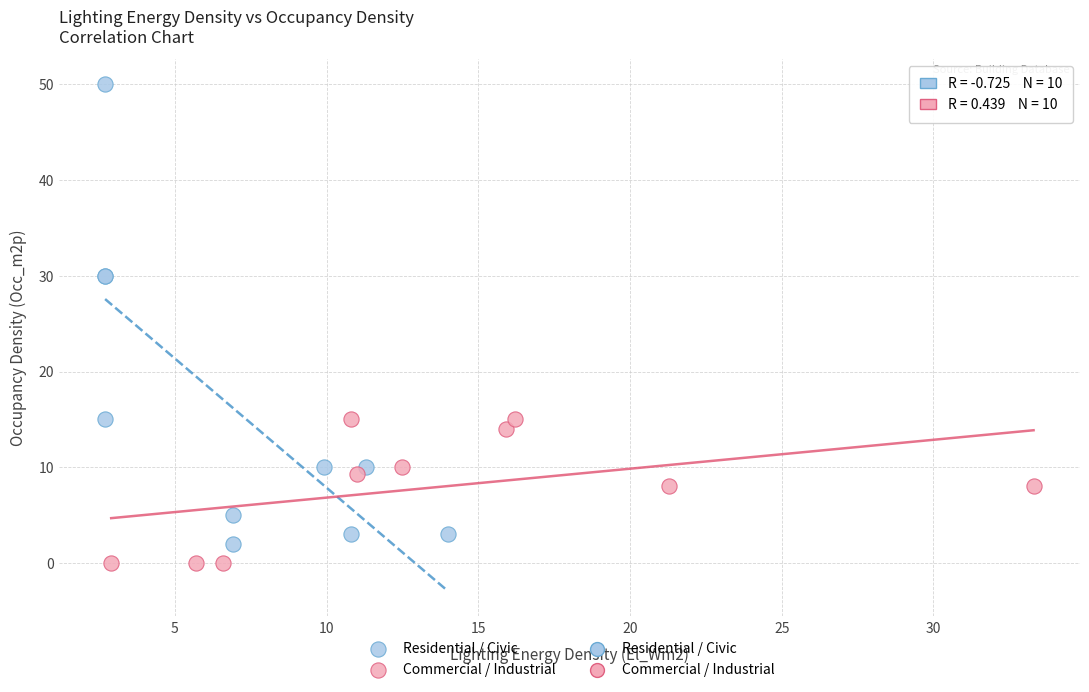

Which series reaches the maximum Y coordinate?

Residential / Civic